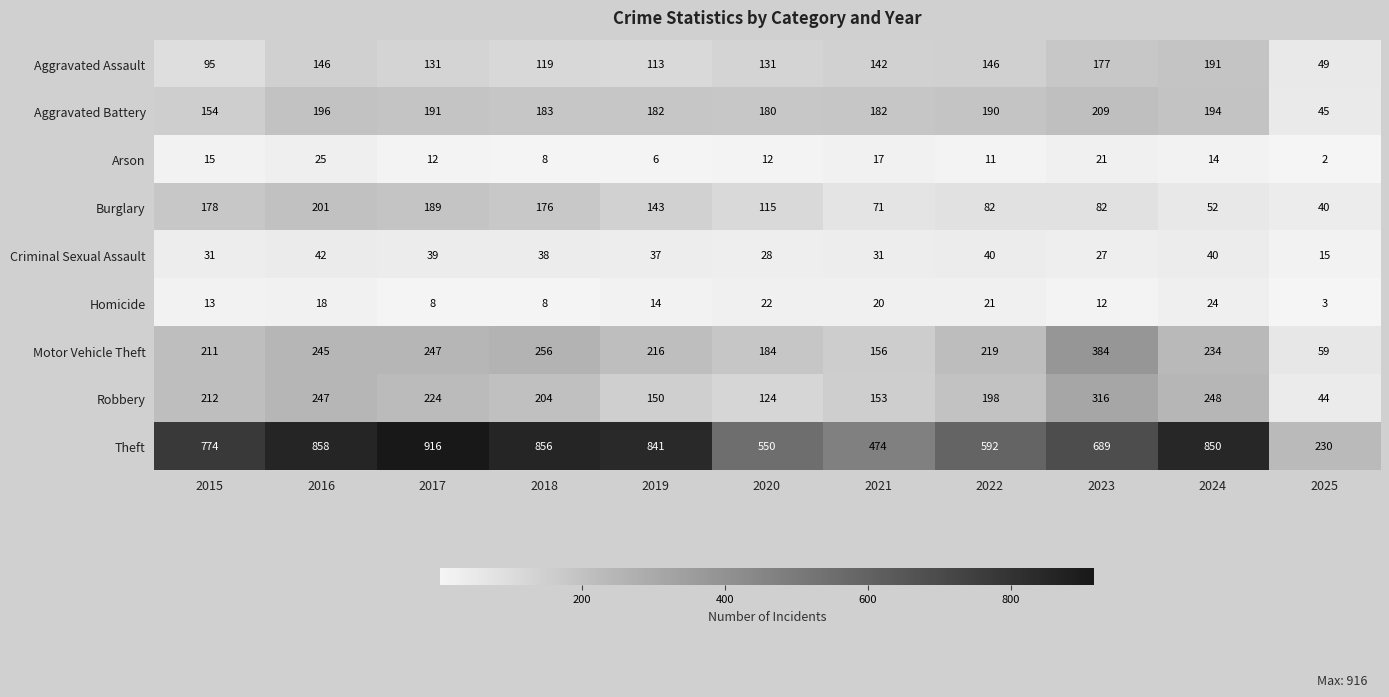

What is the smallest value displayed?

2